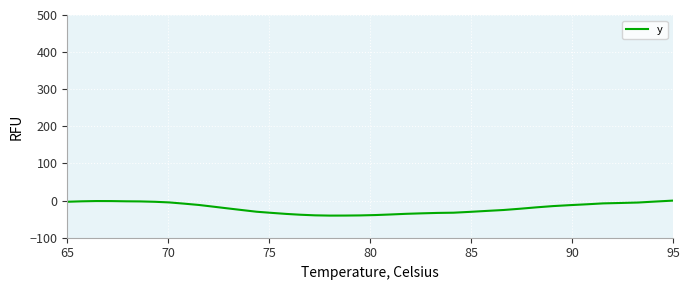

How many interior local valleys (lower than both neighbors) does the data have?

1